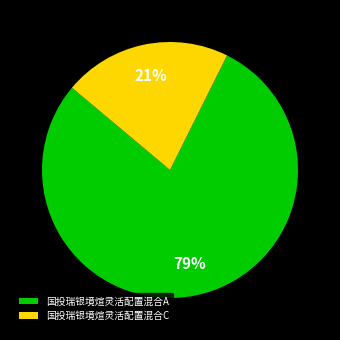

True or false: 国投瑞银境煊灵活配置混合C accounts for 21% of the total.

True